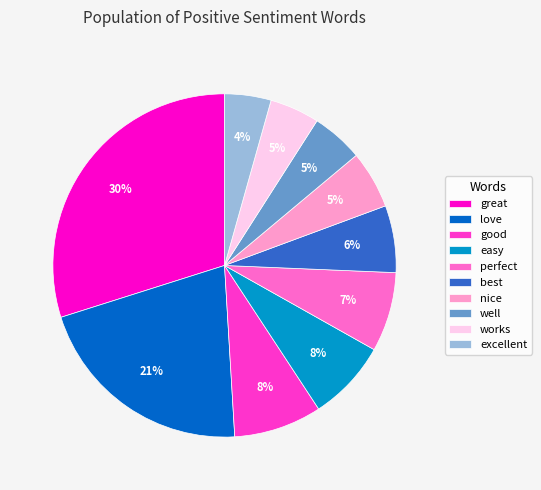

Do love and well together represent more than half of the pie?

No